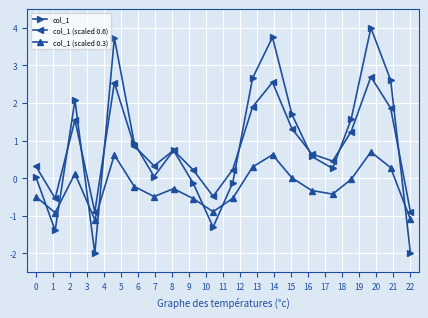

How many interior local peaks does the col_1 (scaled 0.6) series have?

5